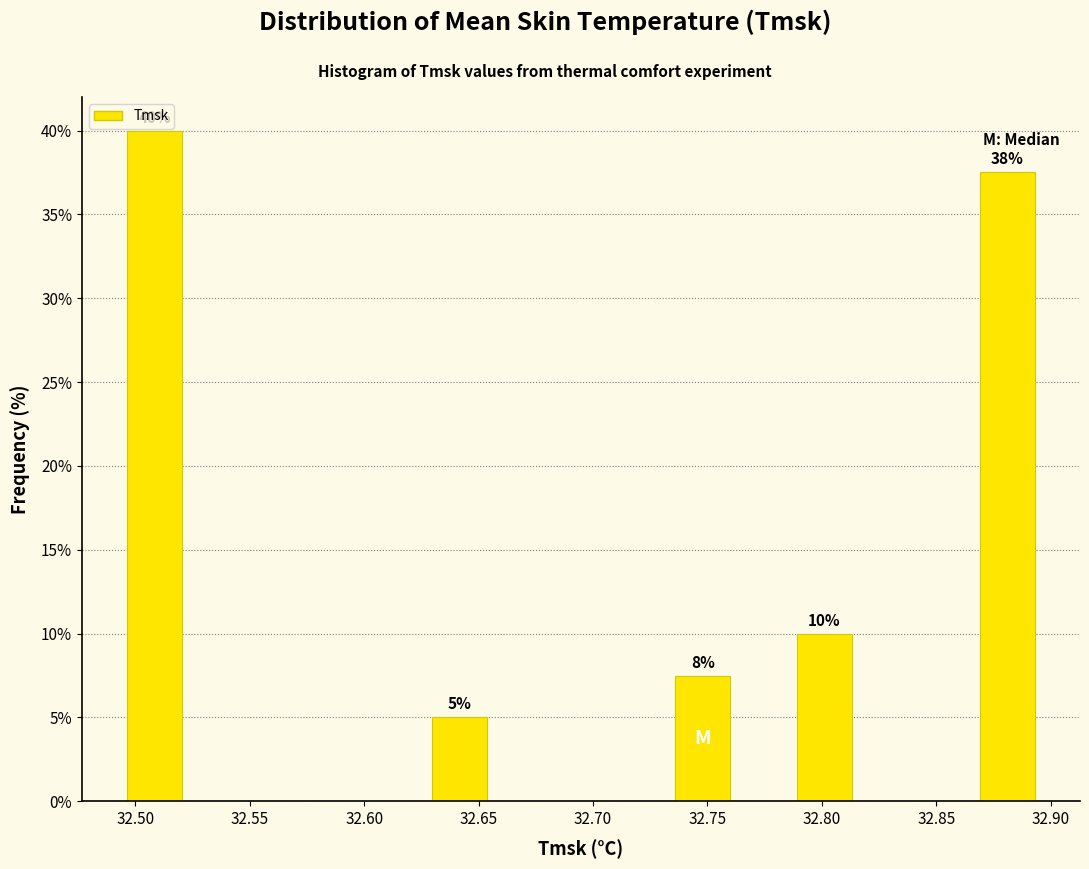

Which range on the x-axis has the tallest bar?

32.495 to 32.520